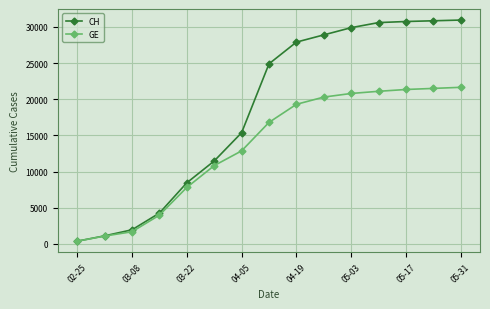

What is the average value of the CH series?

18516